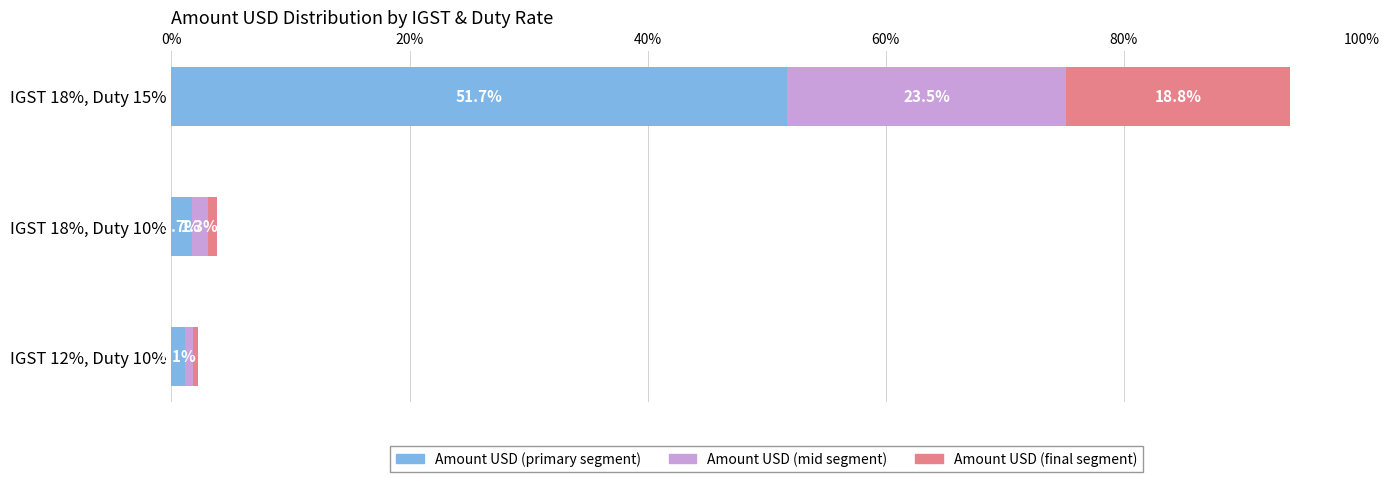

At which category is the sum across all series the highest?

IGST 18%, Duty 15%